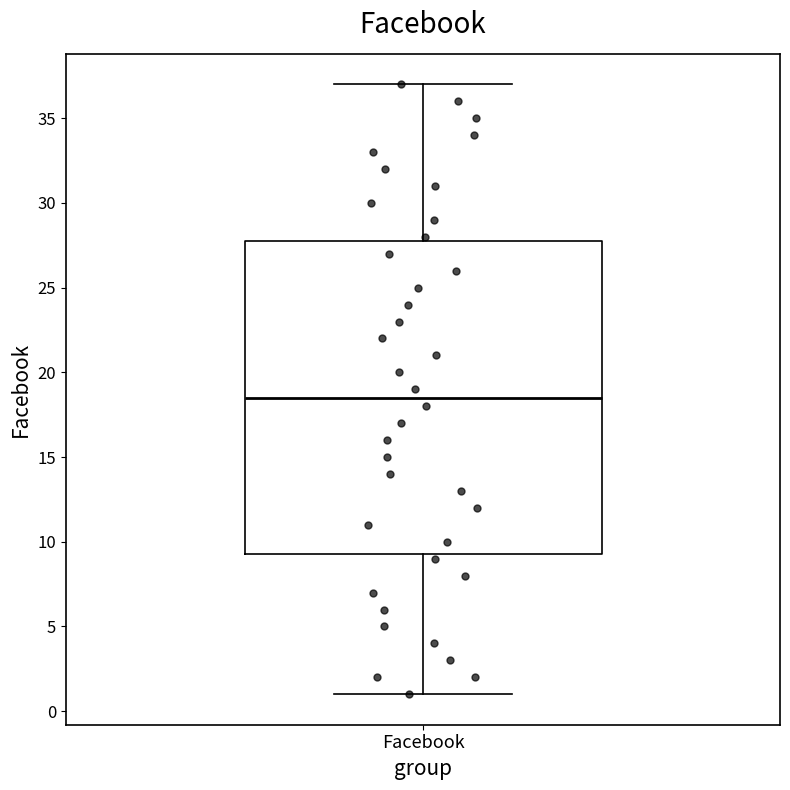

Transcribe this box plot: give where the median line is, the range the box spans, and where the two whiskers end, as read against the y-axis. The values are not printed on the chart, so give them approximately, as read against the axis.

median 18.5, box 9.5 to 28.0, whiskers 1.0 to 37.0